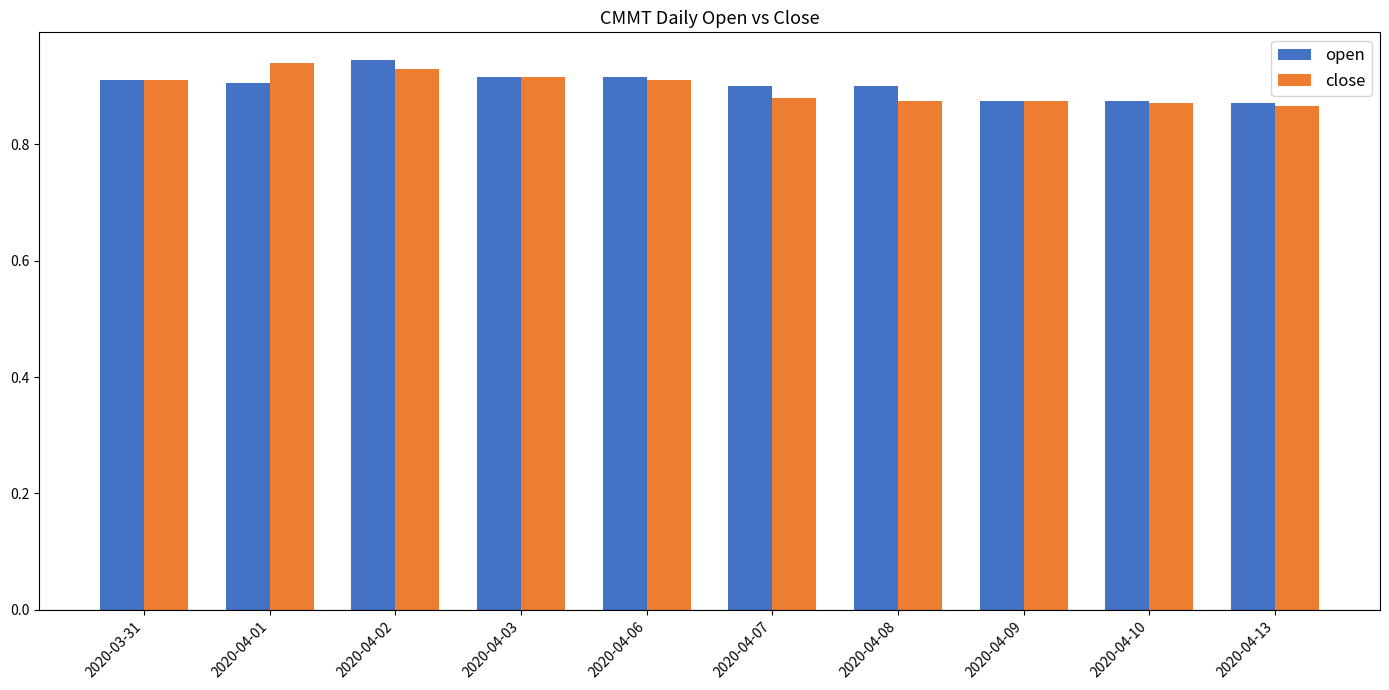

What are all the series names shown in the legend?

open, close